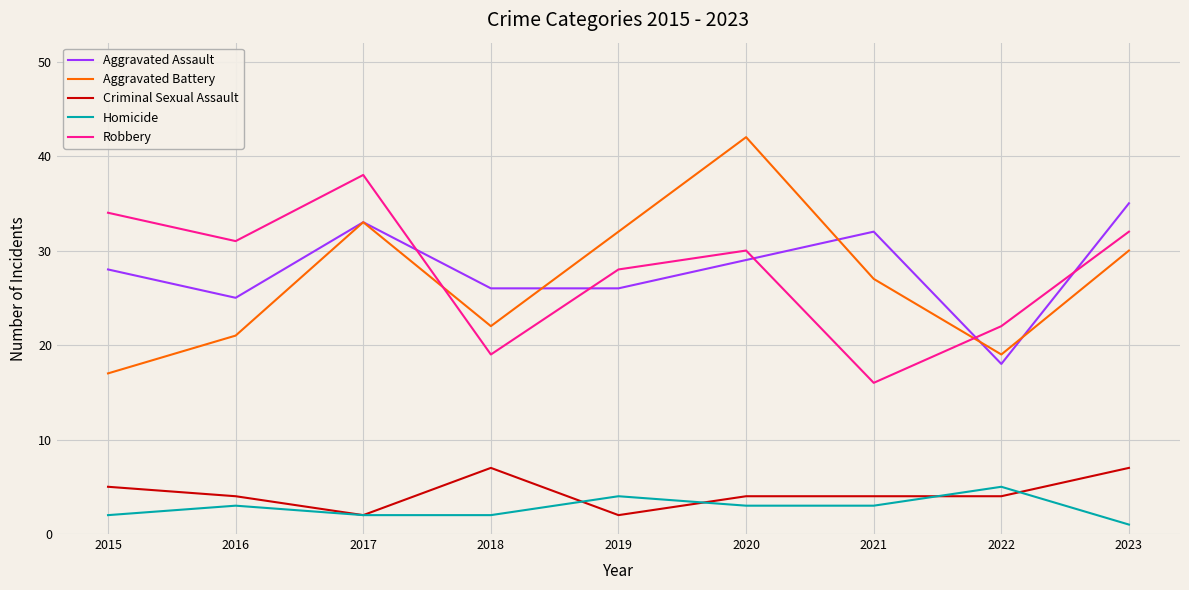

The value of Homicide at 2020 is 1. True or false?

False